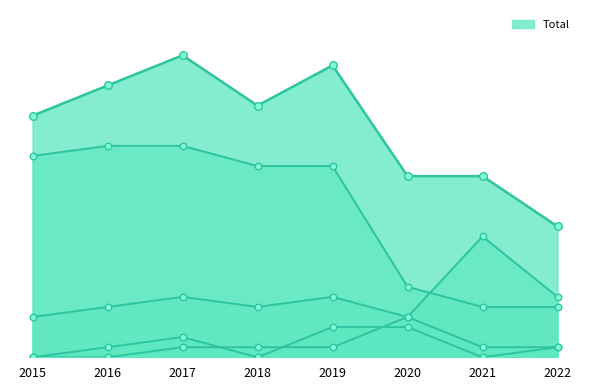

Is the value of Aggravated Assault at 2015 greater than the value of Aggravated Battery at 2018?

No